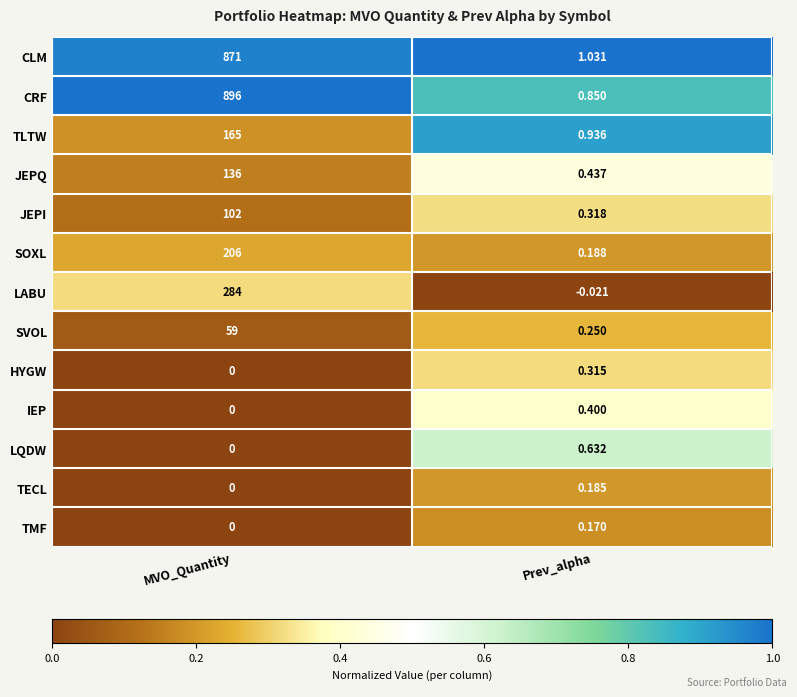

Which series has the largest range (max minus min)?

CRF